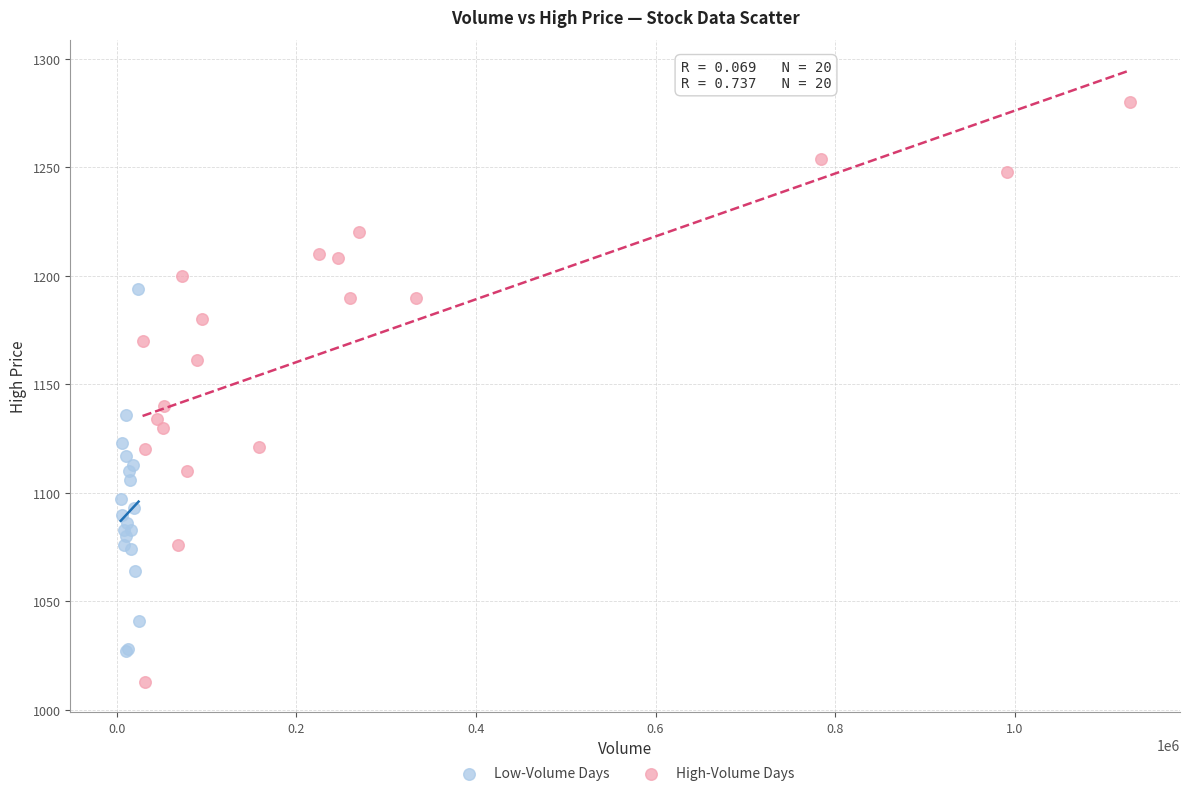

Which series contains the highest Y value?

High-Volume Days